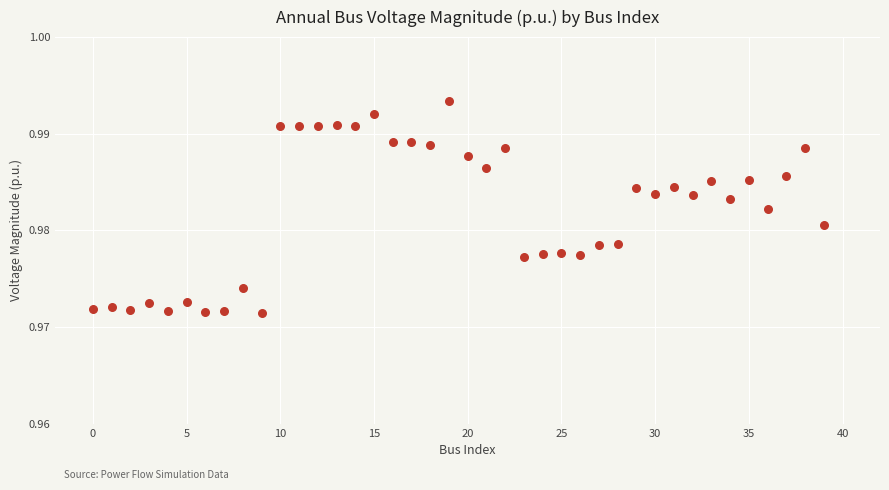

How many data points are displayed?

40